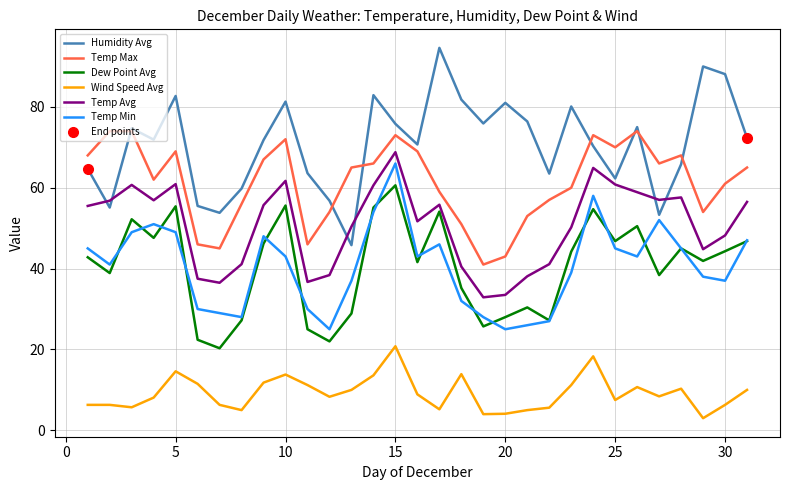

Which series has the largest range (max minus min)?

Humidity Avg